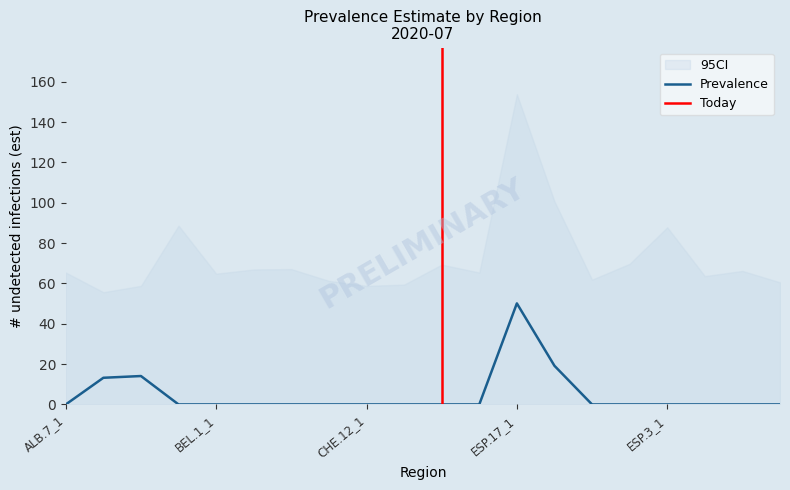

Is it true that the value at BEL.1_1 is 29.0?

False